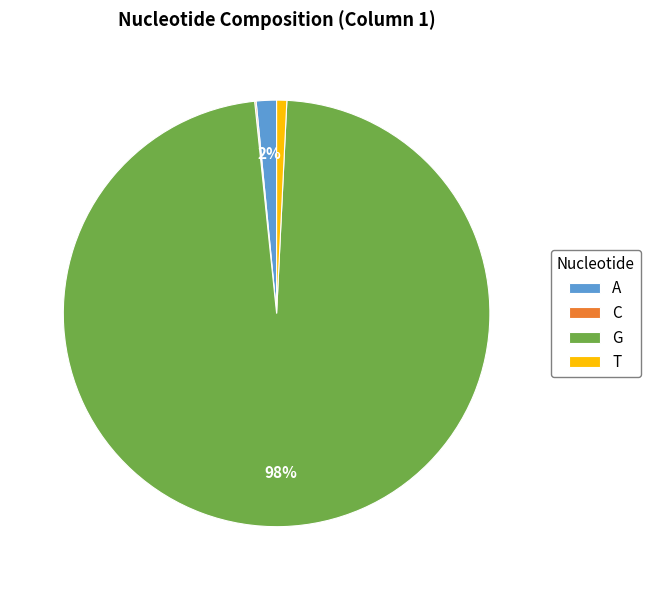

Is it true that A is 2% of the pie?

True